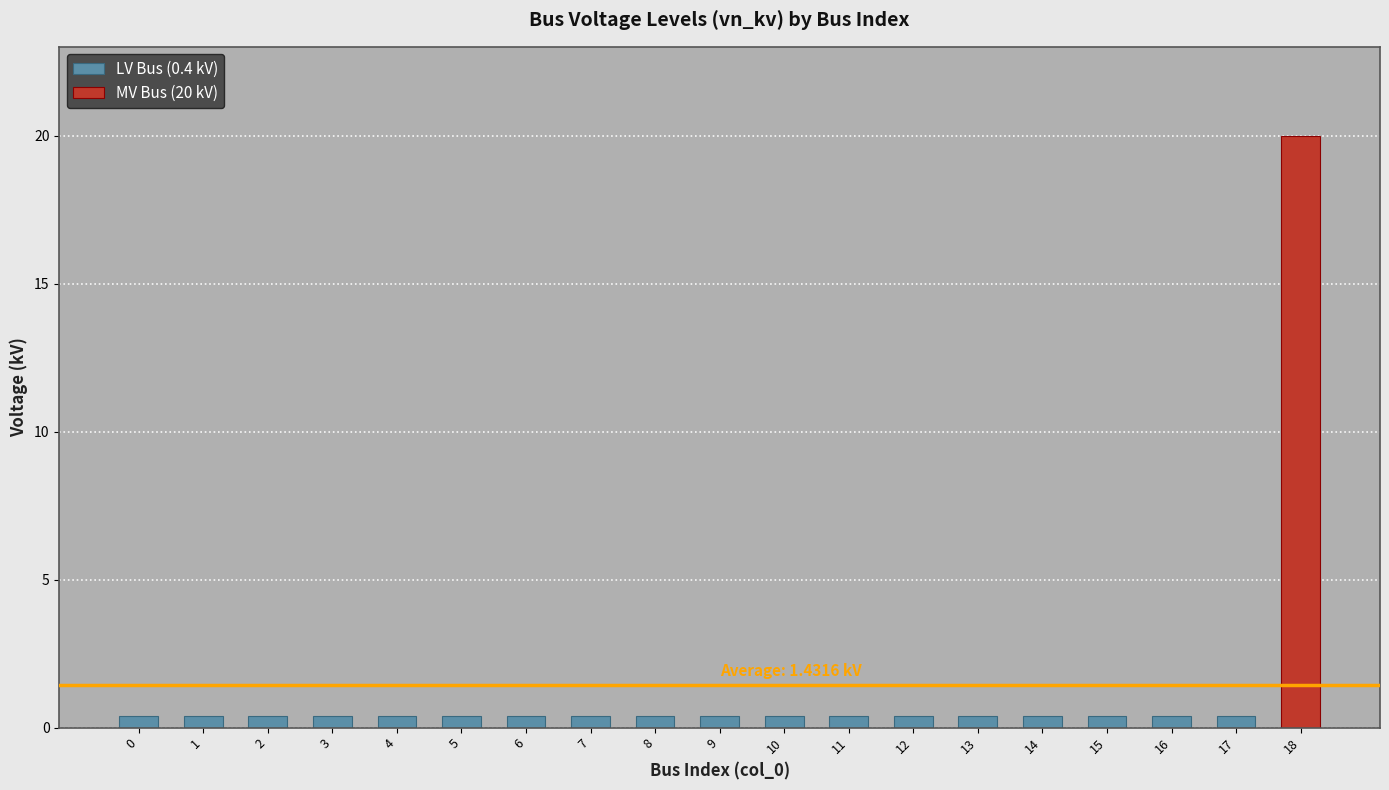

What is the smallest value displayed?

0.4